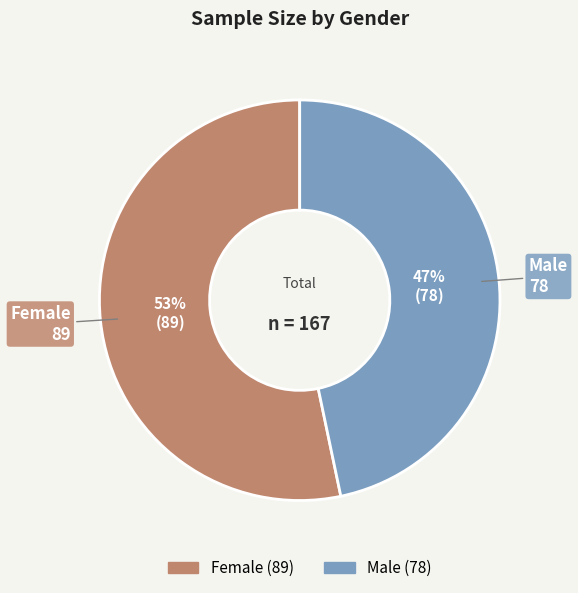

Combined, do Female and Male account for over 50%?

Yes